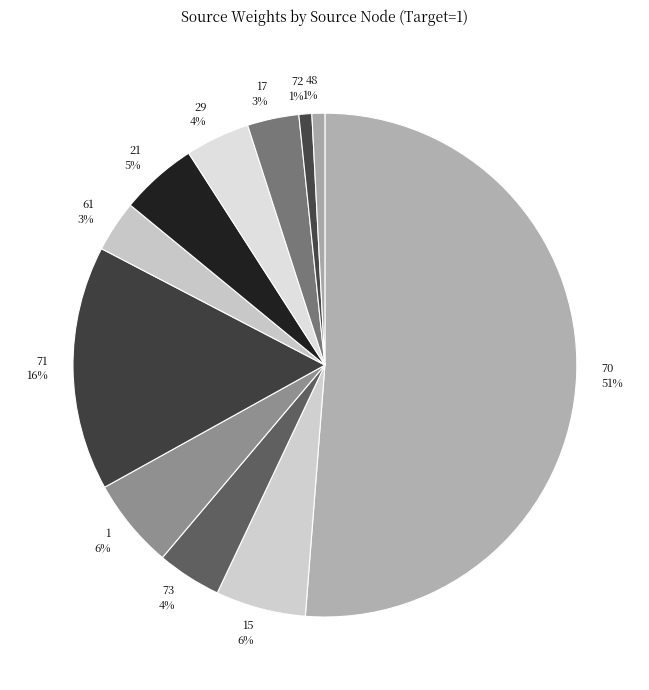

What is the ratio of the value at 29 to the value at 15?

0.7